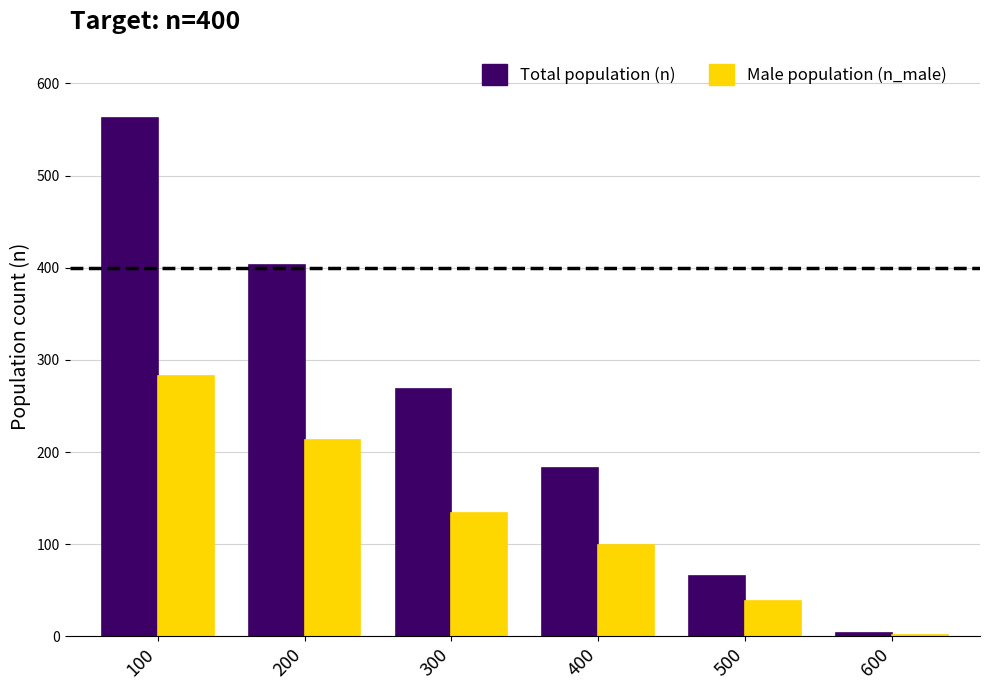

Reading right to left, extract all data points from this chart.

Total population (n): 4	65	183	268	403	563
Male population (n_male): 1	38	99	134	213	283